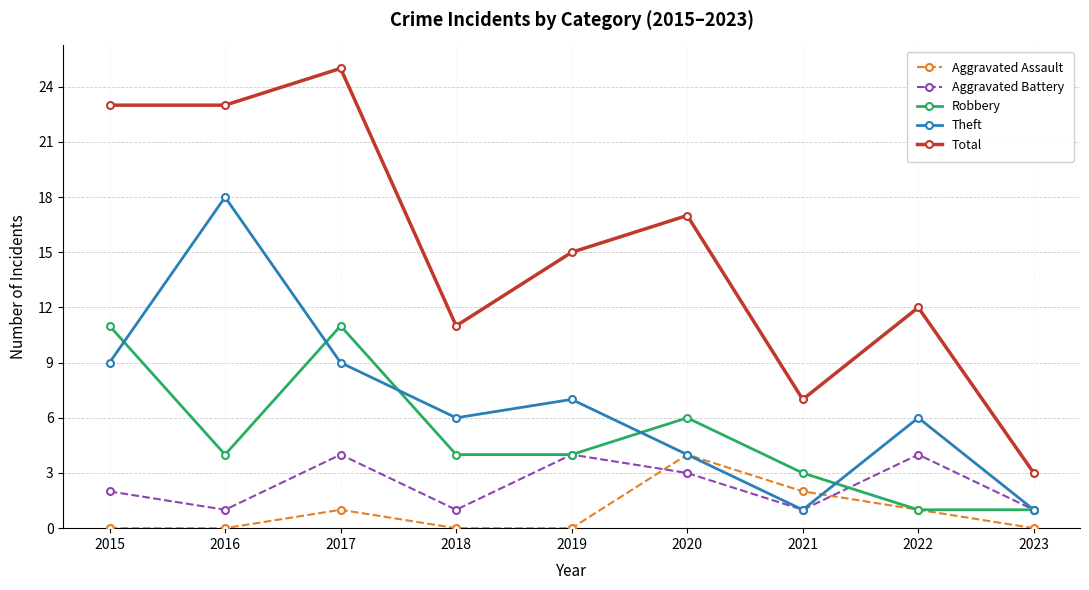

Does the chart display data point markers on the line(s)?

Yes